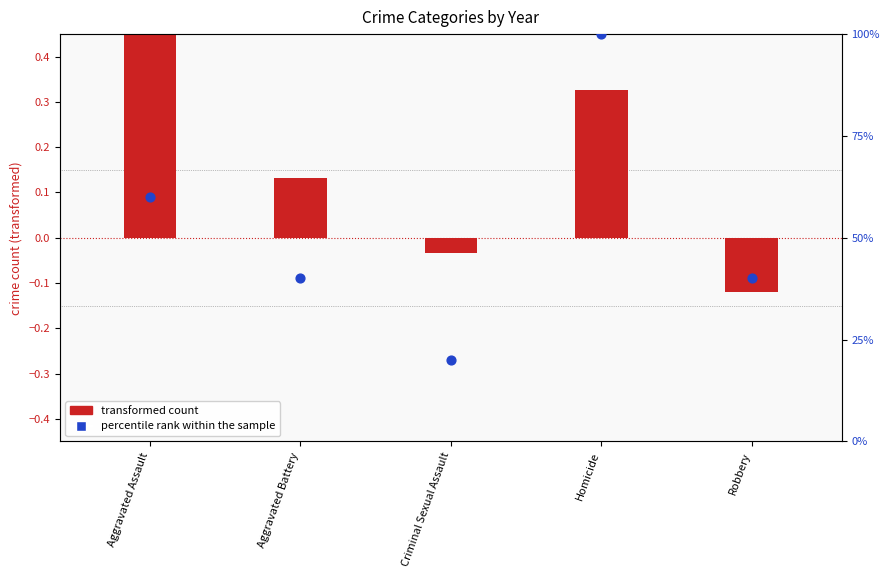

What are all the series names shown in the legend?

transformed count, percentile rank within the sample